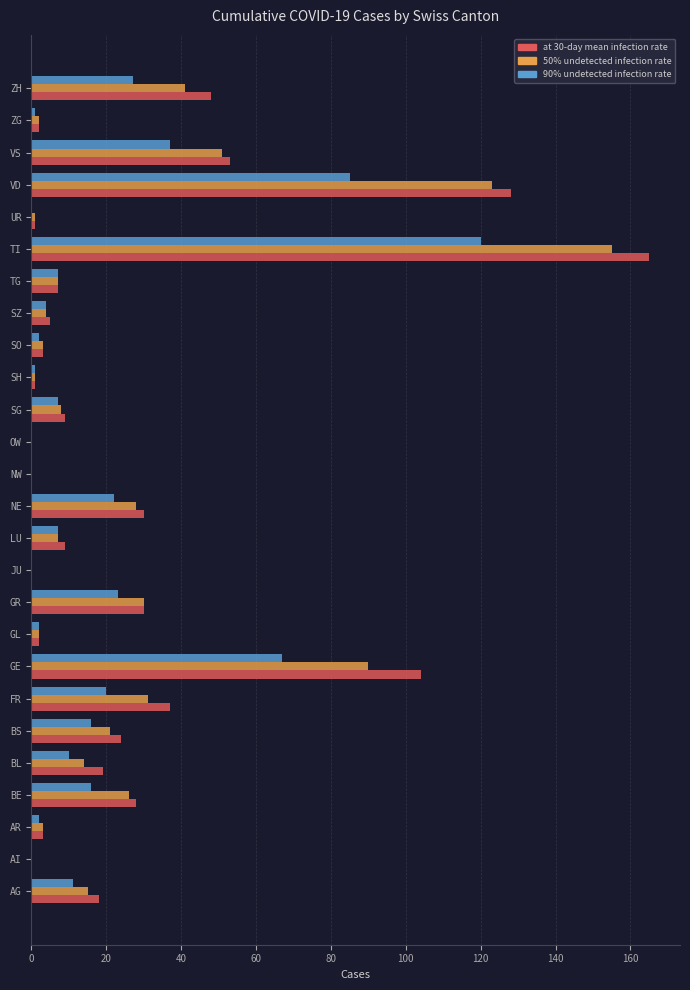

At which category is the sum across all series the highest?

TI